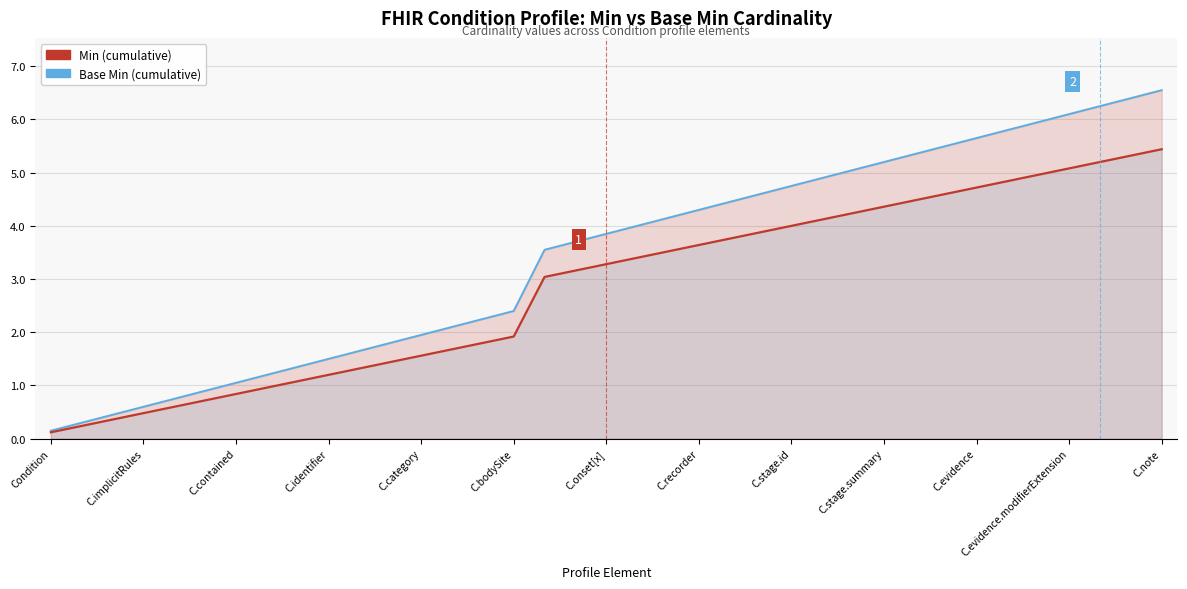

What is the difference between the maximum and minimum values in the Base Min (cumulative) series?

6.4